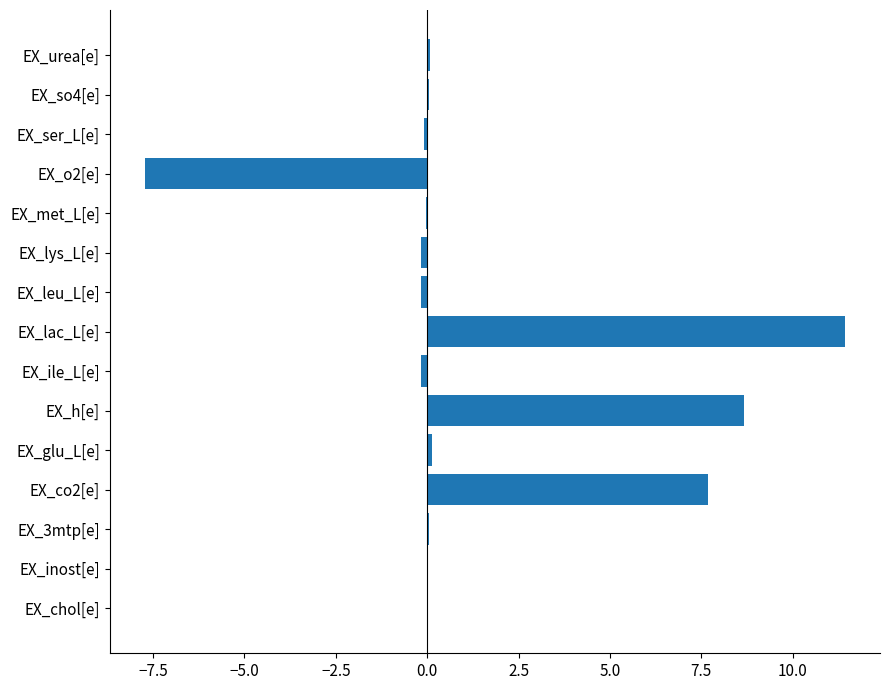

Read the value at EX_h[e].

8.7